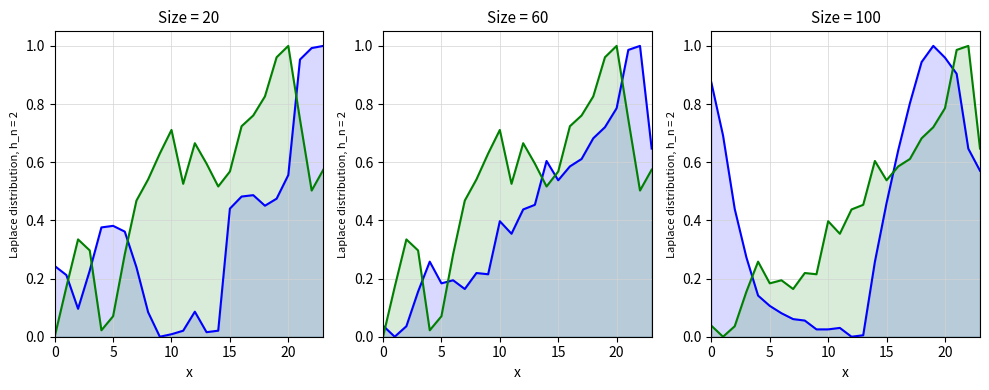

Is it true that ATT series A equals 0.0 at 7?

False